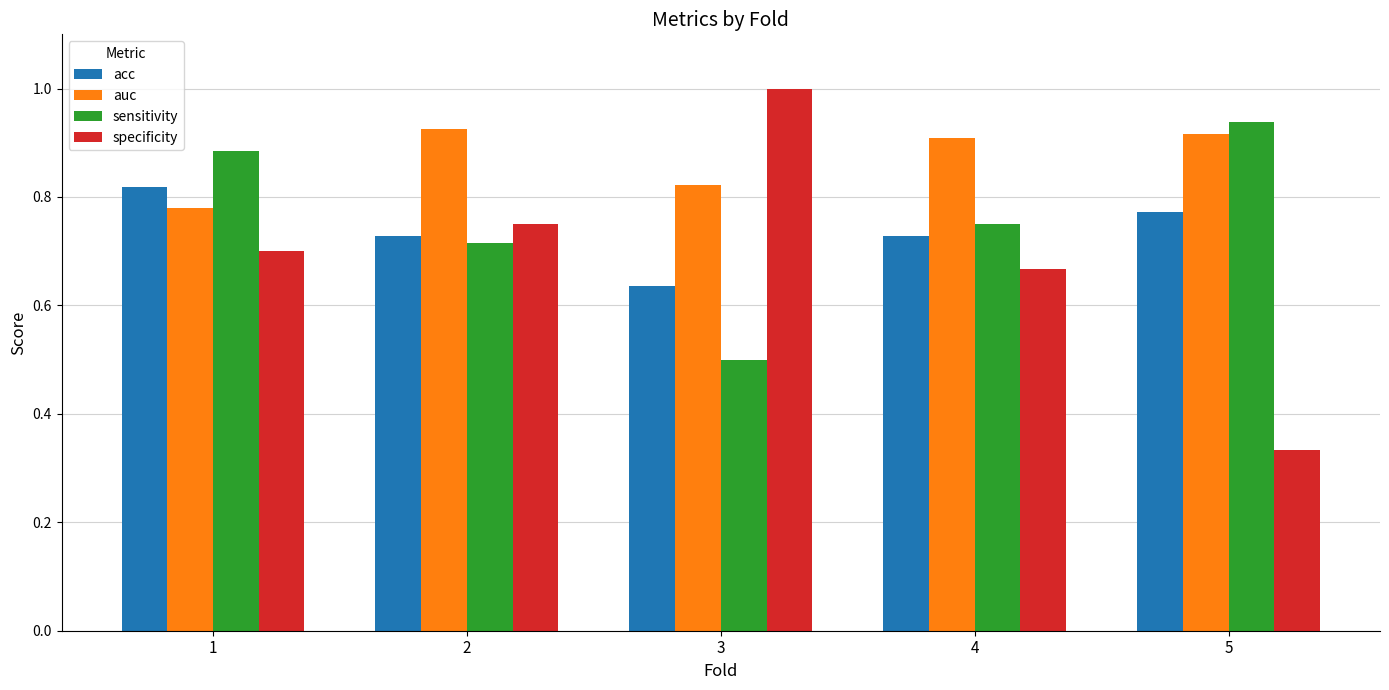

At which label is auc closest to 0?

1